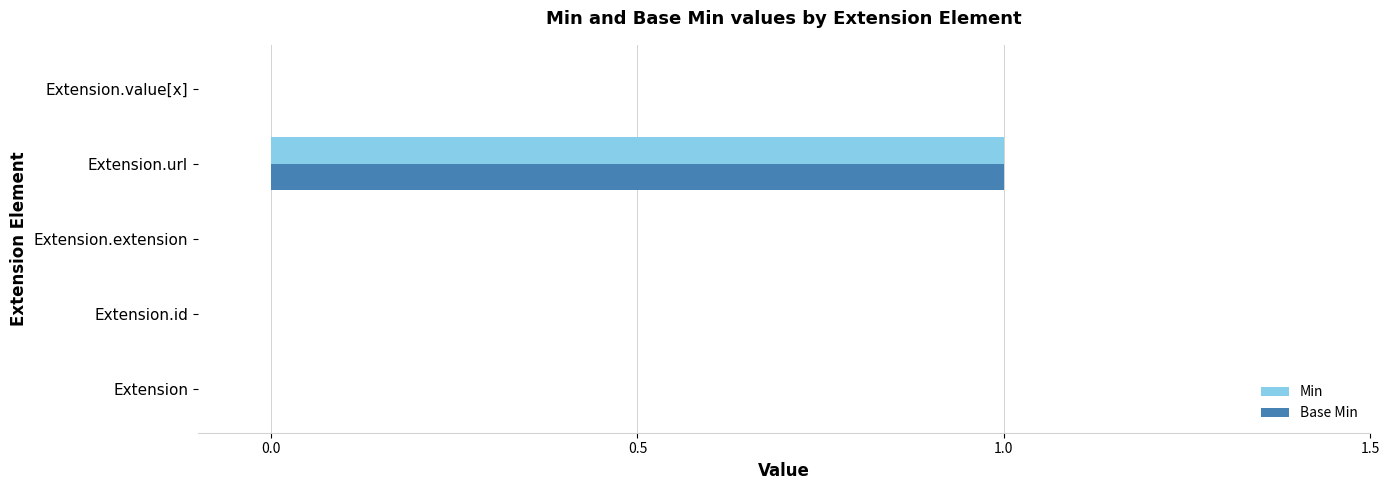

The value of Min at Extension.value[x] is 0. True or false?

True